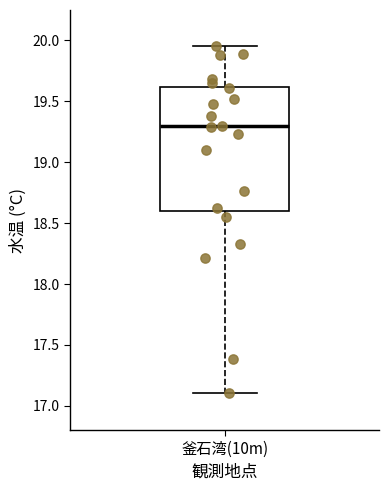

Transcribe this box plot: give where the median line is, the range the box spans, and where the two whiskers end, as read against the y-axis. The values are not printed on the chart, so give them approximately, as read against the axis.

median 19.30, box 18.60 to 19.60, whiskers 17.10 to 19.95